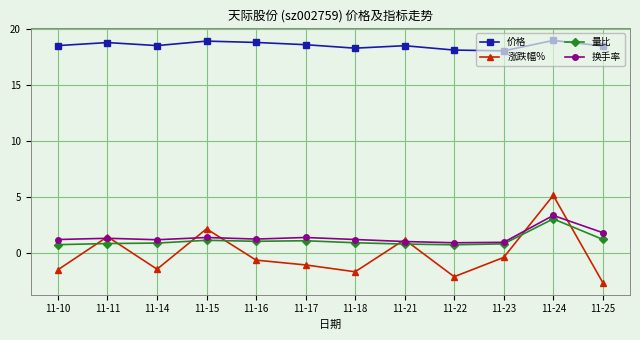

At which label does 涨跌幅% first exceed 0?

11-11